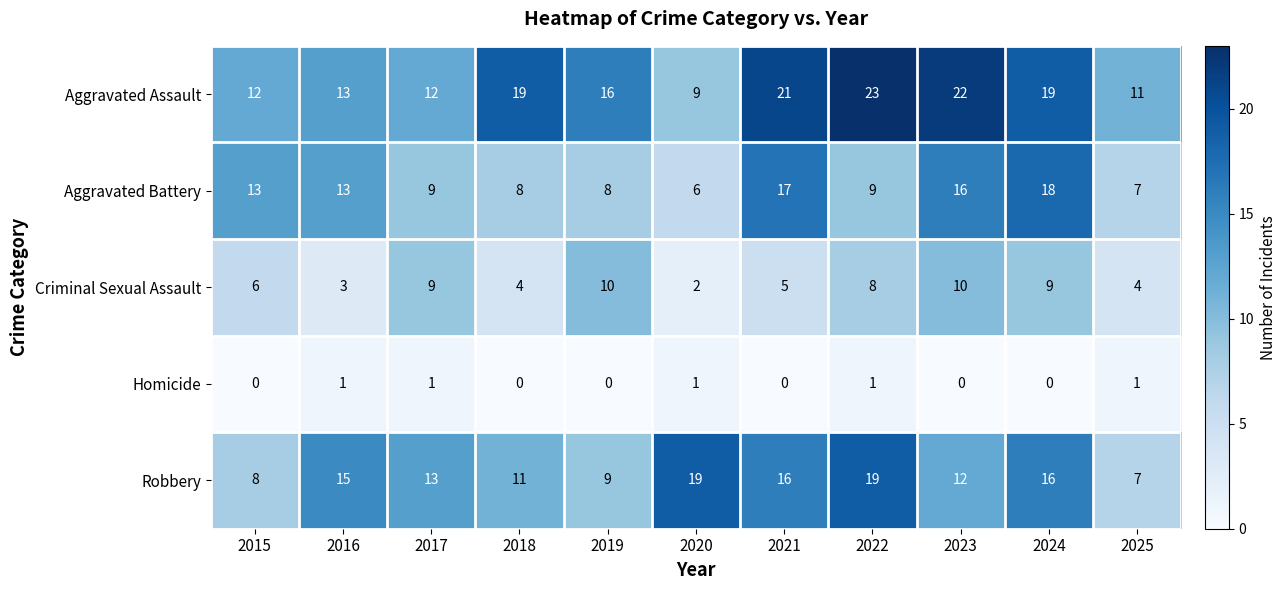

At which label does Aggravated Assault reach its minimum?

2020